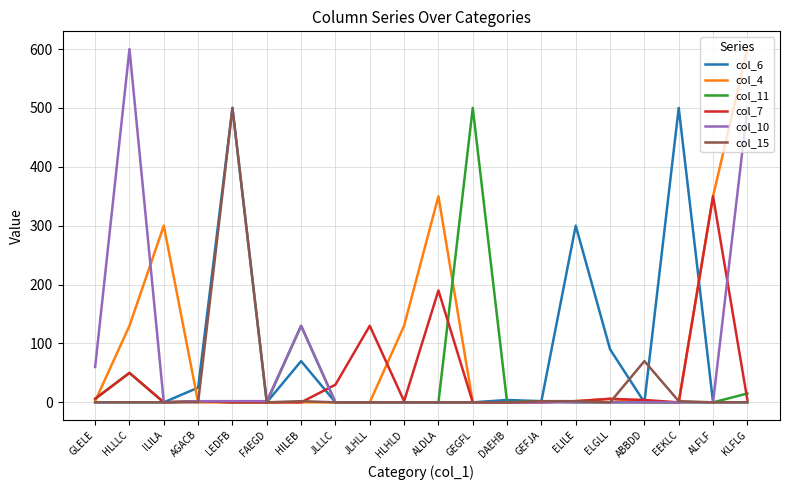

Which series has the largest total across all categories?

col_4